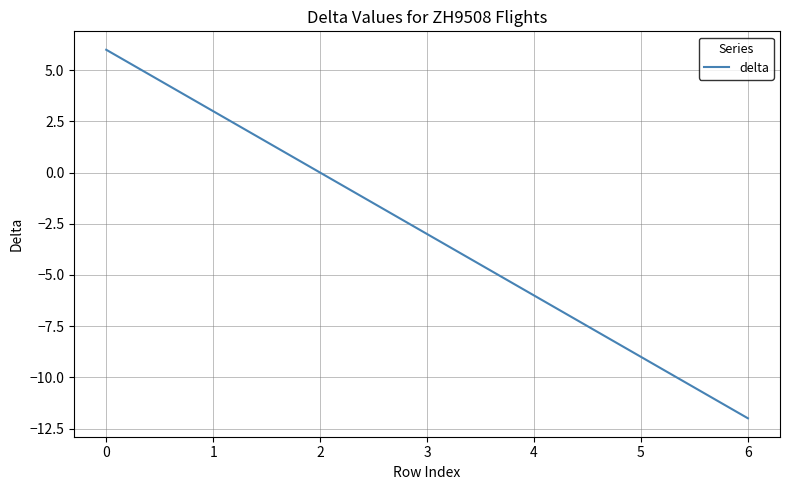

Count the number of values greater than -3.

3